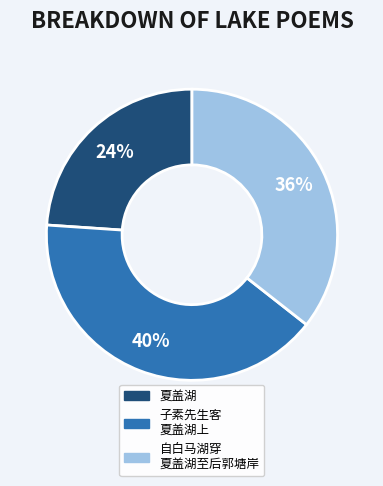

To the nearest percent, what is the average slice percentage?

33%